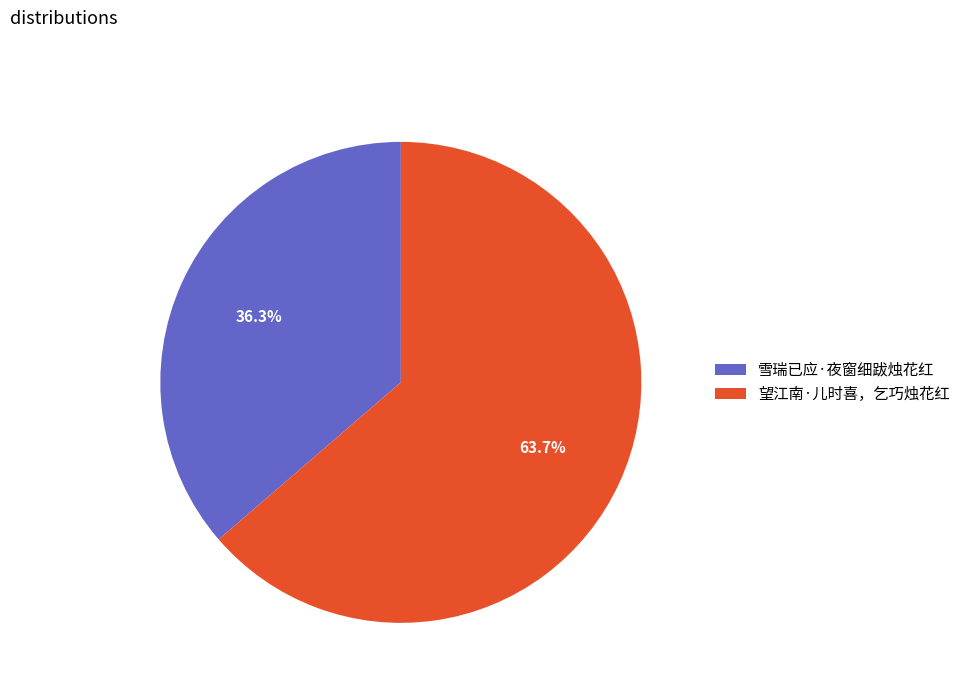

True or false: 雪瑞已应·夜窗细跋烛花红 accounts for 36% of the total.

True